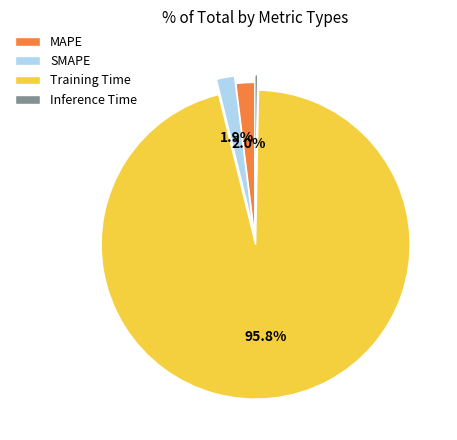

Which category has the smallest portion of the pie?

Inference Time